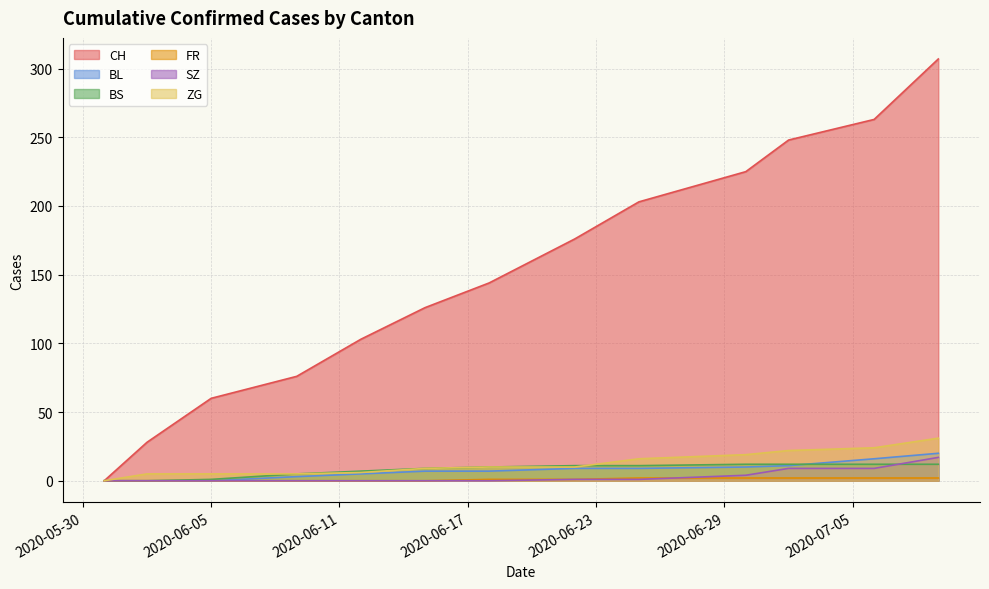

Which series has the largest range (max minus min)?

CH